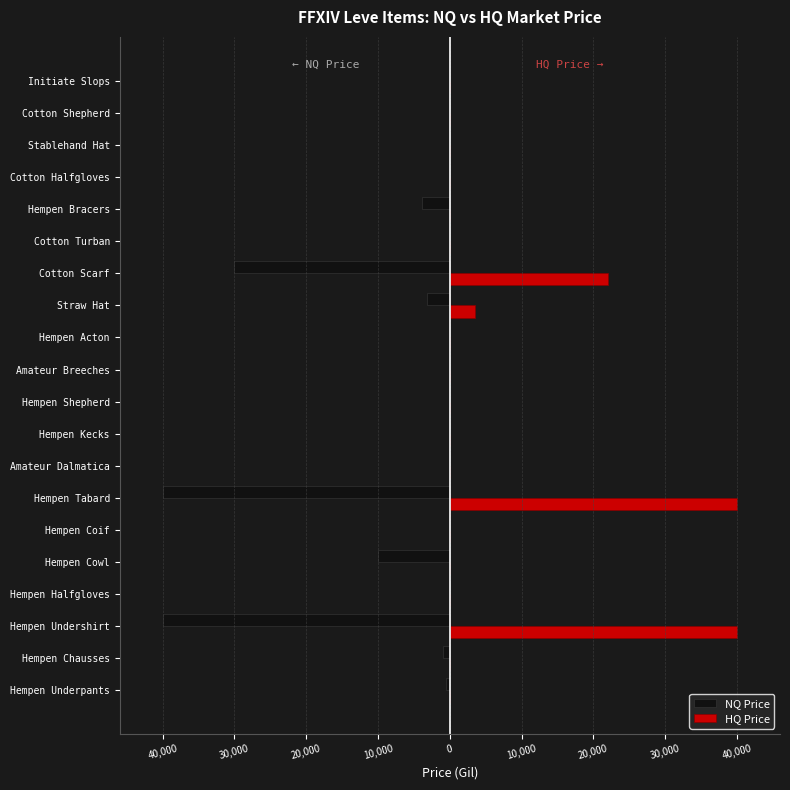

What is the difference between the maximum and minimum values in the NQ Price series?

40000